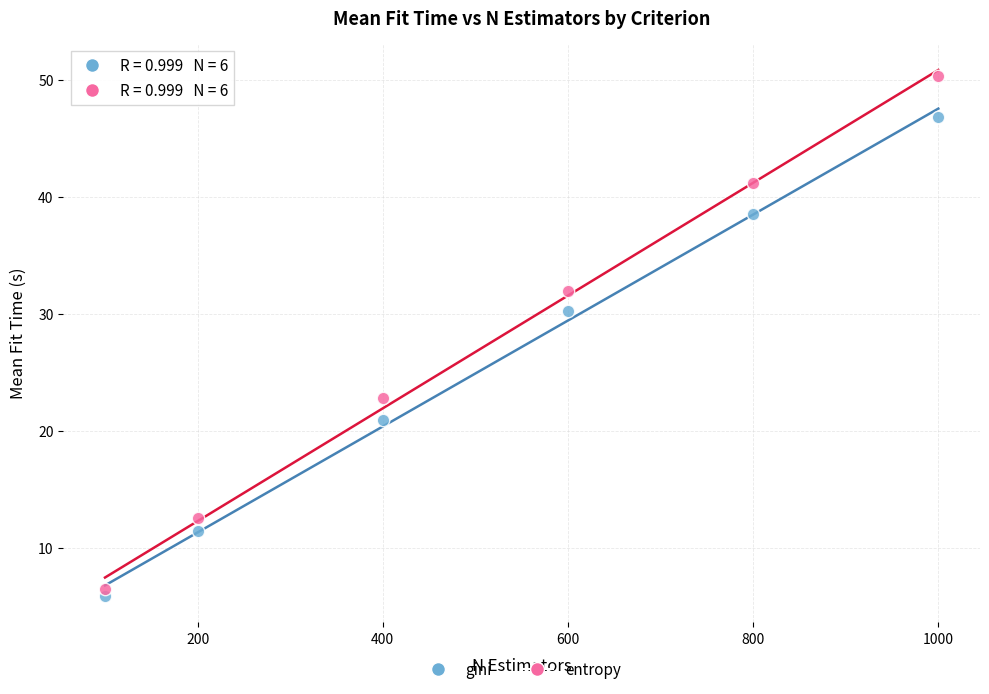

What is the X range (max minus min) for the scatter plot?

900.0